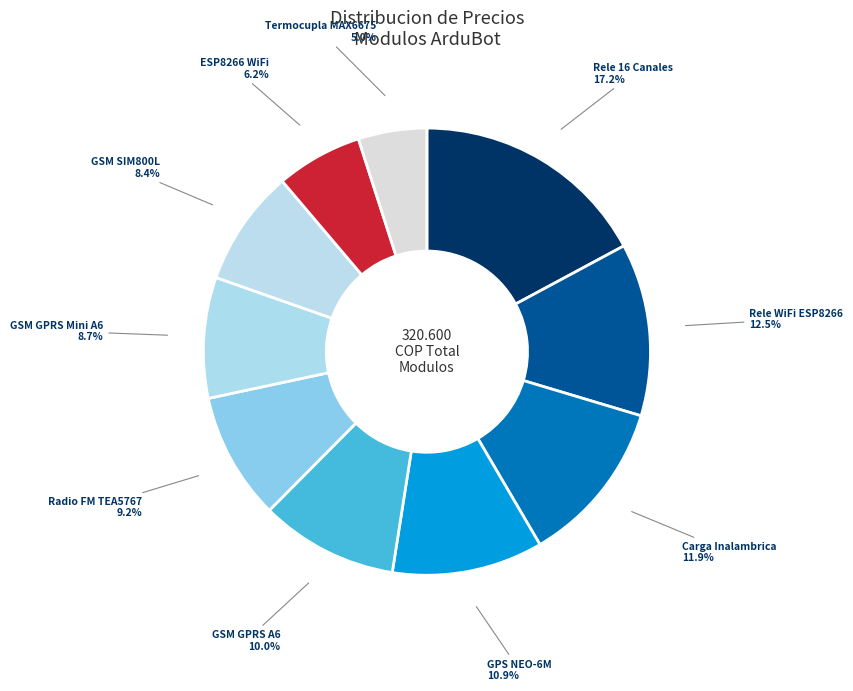

How many segments does this pie chart have?

10